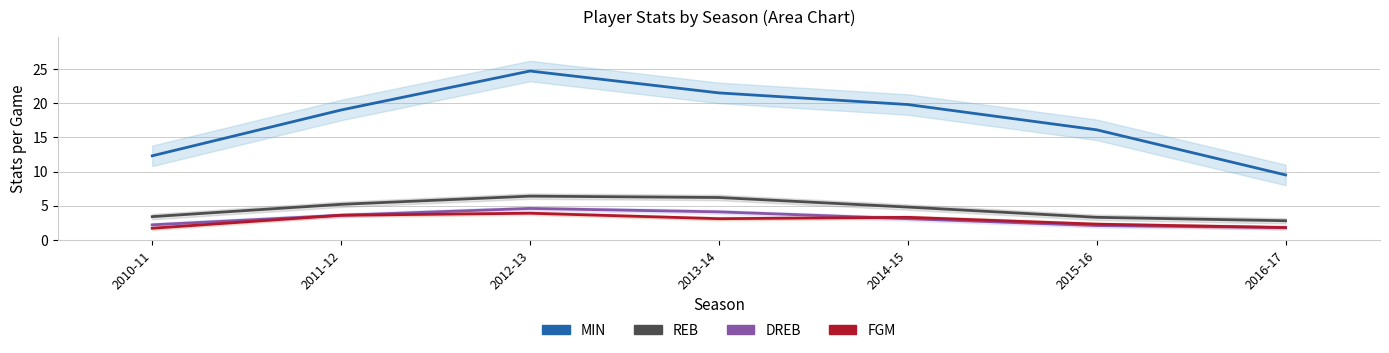

How many data points in REB are less than 4?

3